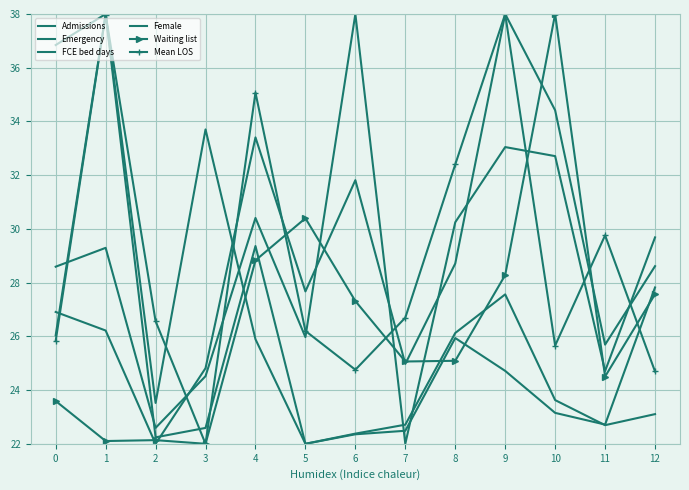

How many times do FCE bed days and Female cross each other?

4